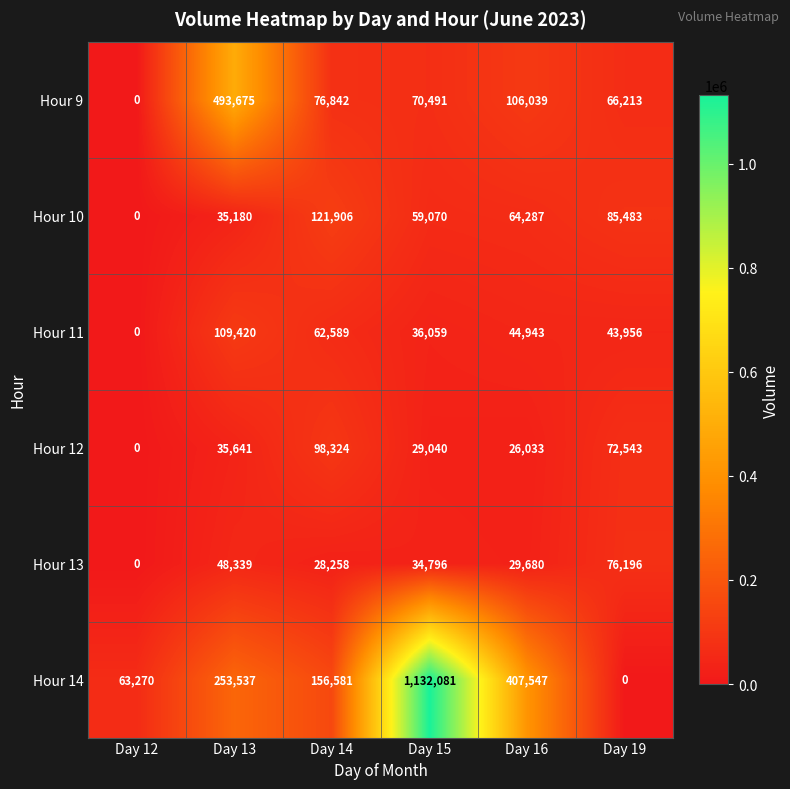

What value does the Hour 13 series have at Day 16, to the nearest 100?

29700